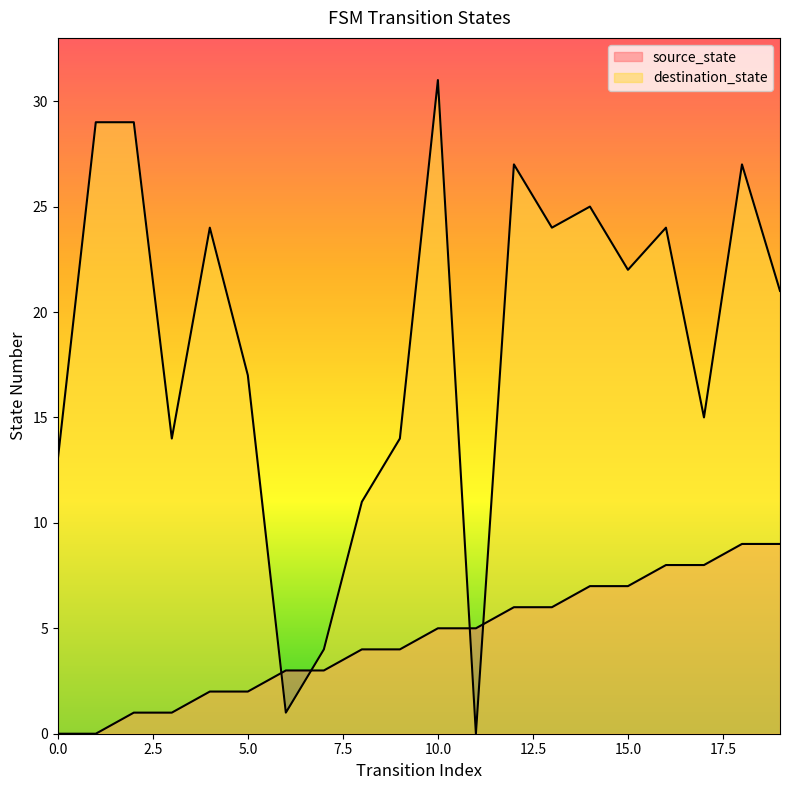

At how many categories does at least one series exceed 23?

9